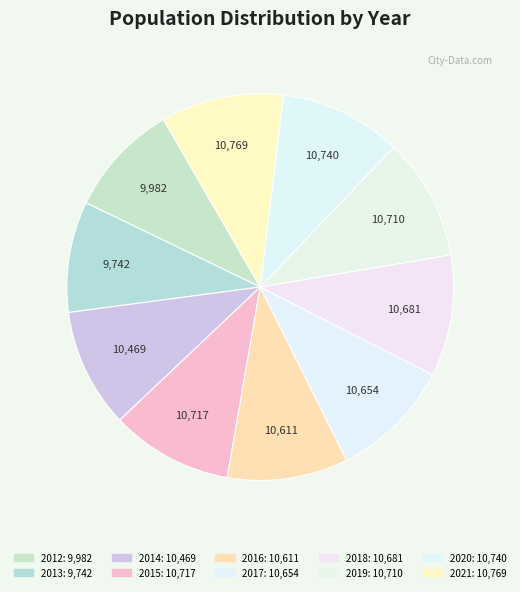

Is it true that 2017 is 1% of the pie?

False